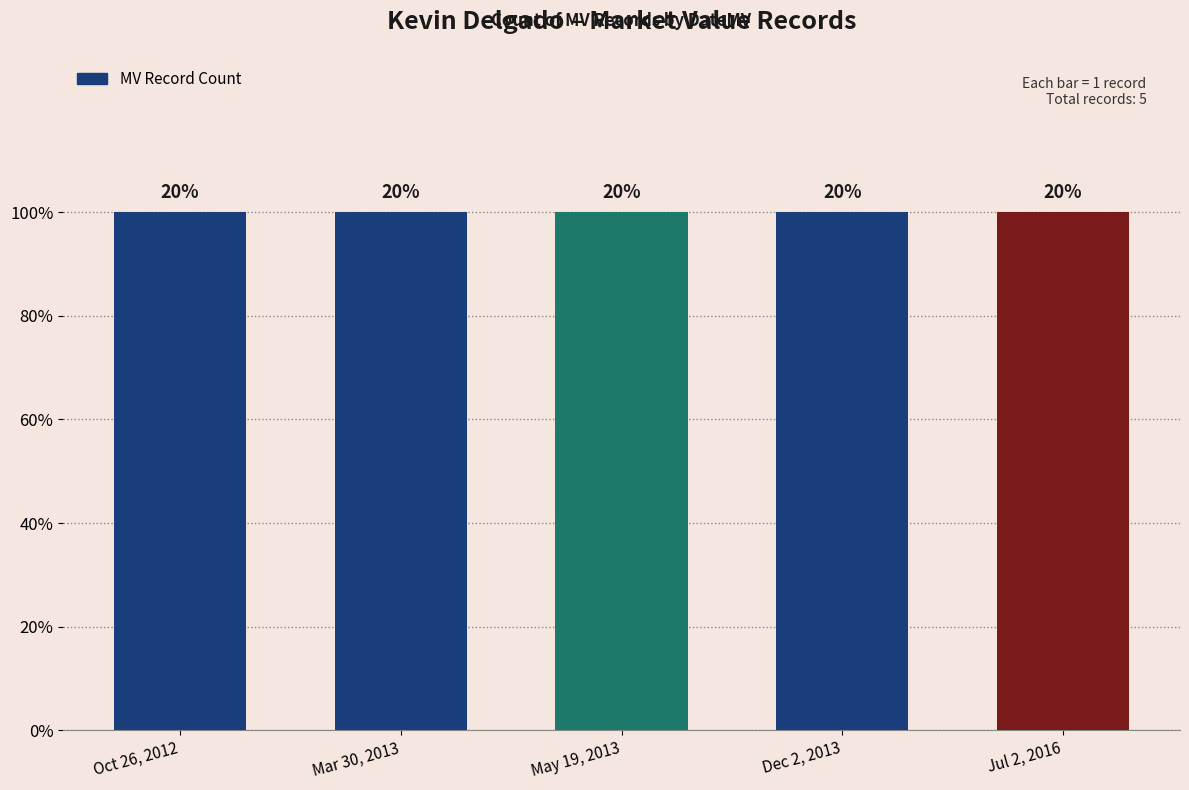

Is it true that the value at Mar 30, 2013 is 1?

True